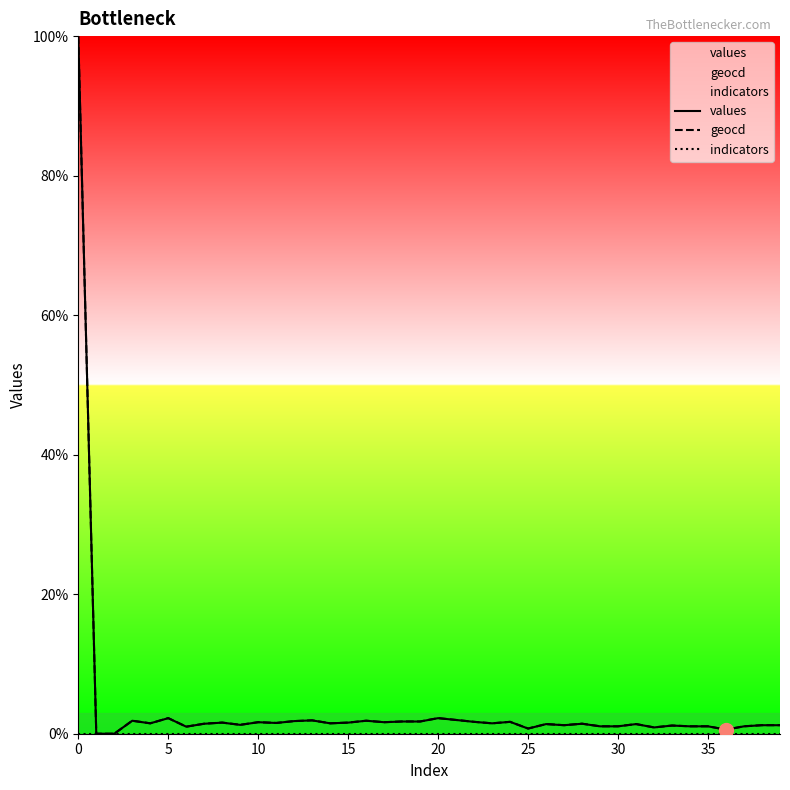

Reading left to right, transcribe all the data shown in this chart.

values: 100.0	0.0	0.0	1.9	1.5	2.2	1.0	1.4	1.6	1.3	1.7	1.5	1.8	1.9	1.5	1.6	1.9	1.7	1.8	1.8	2.2	2.0	1.7	1.5	1.7	0.7	1.4	1.2	1.4	1.1	1.1	1.4	0.9	1.2	1.1	1.1	0.6	1.1	1.2	1.2
geocd: 100.0	0.0	0.0	1.9	1.5	2.2	1.0	1.4	1.6	1.3	1.7	1.5	1.8	1.9	1.5	1.6	1.9	1.7	1.8	1.8	2.2	2.0	1.7	1.5	1.7	0.7	1.4	1.2	1.4	1.1	1.1	1.4	0.9	1.2	1.1	1.1	0.6	1.1	1.2	1.2
indicators: 0.0	0.0	0.0	0.0	0.0	0.0	0.0	0.0	0.0	0.0	0.0	0.0	0.0	0.0	0.0	0.0	0.0	0.0	0.0	0.0	0.0	0.0	0.0	0.0	0.0	0.0	0.0	0.0	0.0	0.0	0.0	0.0	0.0	0.0	0.0	0.0	0.0	0.0	0.0	0.0